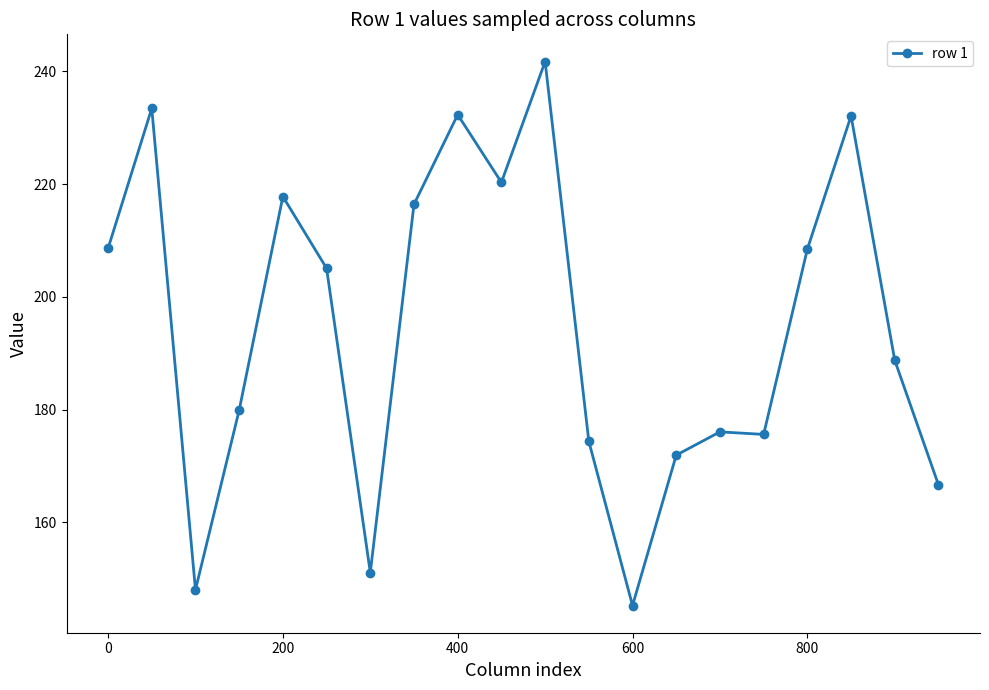

What is the maximum value shown in the chart?

241.8